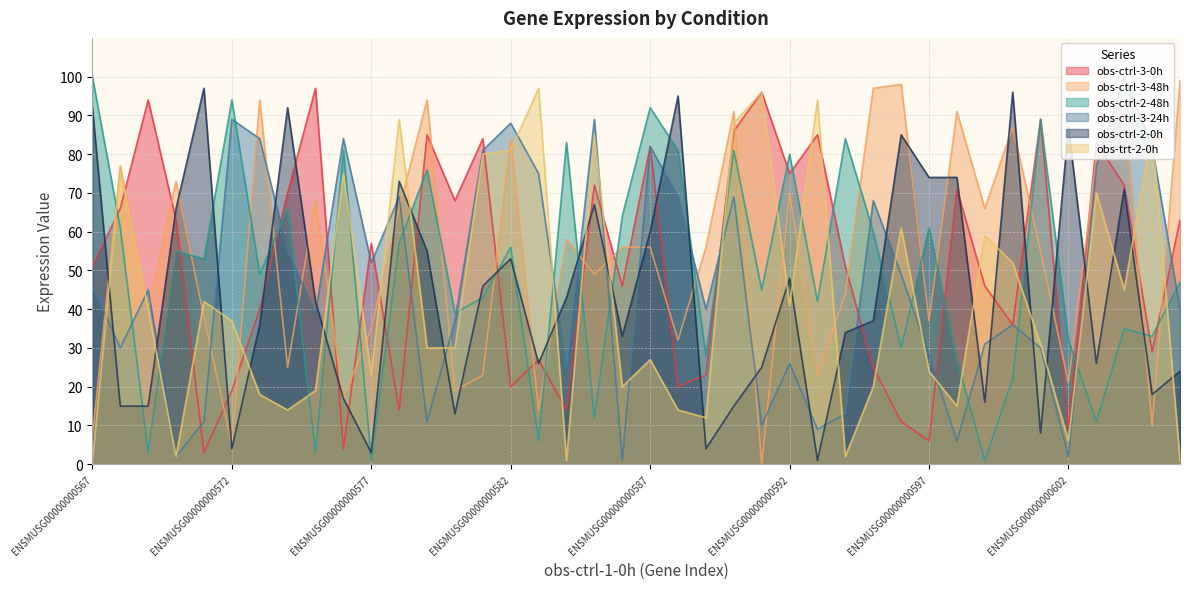

The value of obs-ctrl-2-48h at ENSMUSG00000000577 is 0. True or false?

False